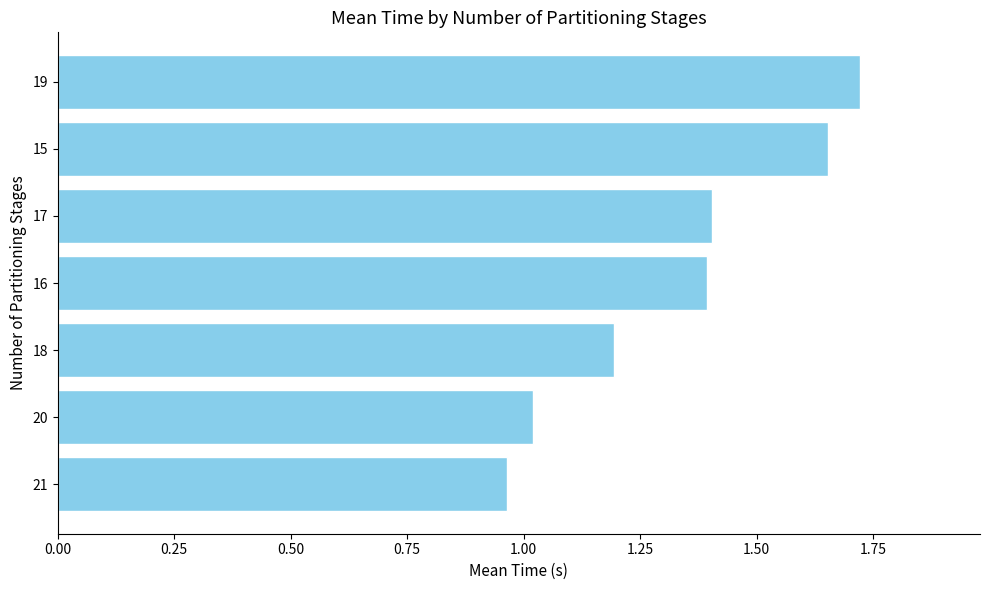

What is the sum of the values at 17 and 15?

3.1